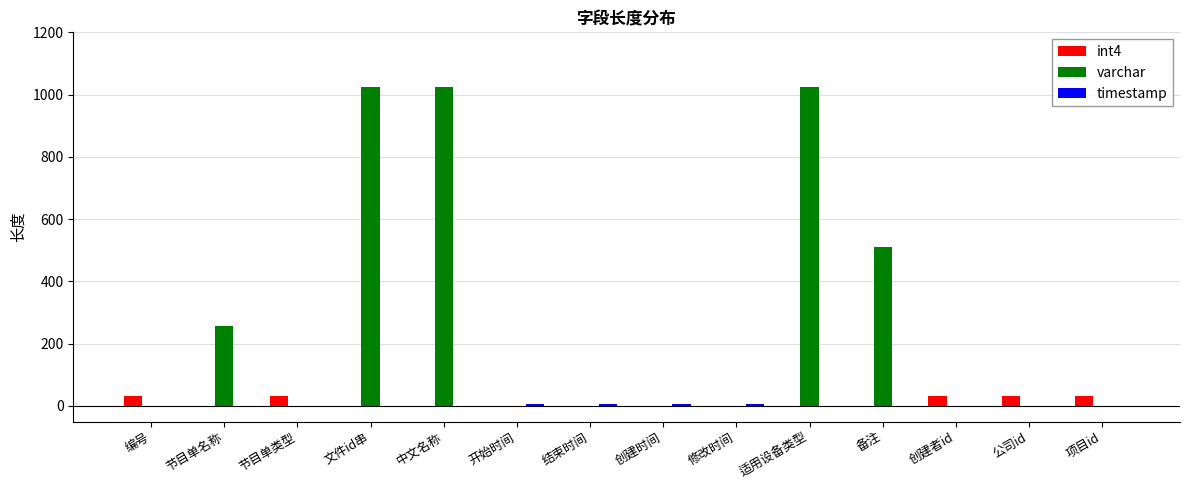

What is the sum of all varchar values?

3840